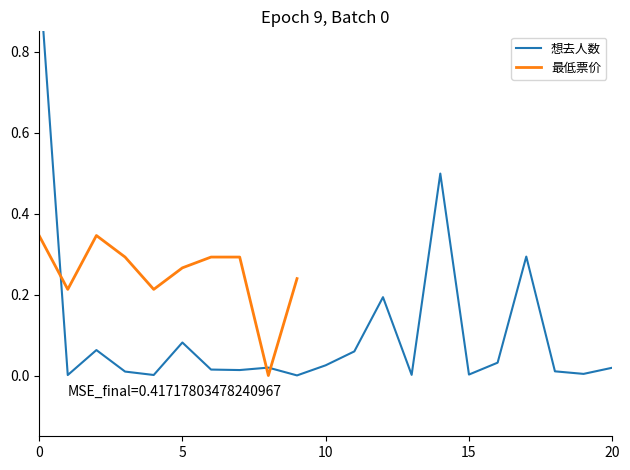

The value of 最低票价 at 0 is 0.2. True or false?

False